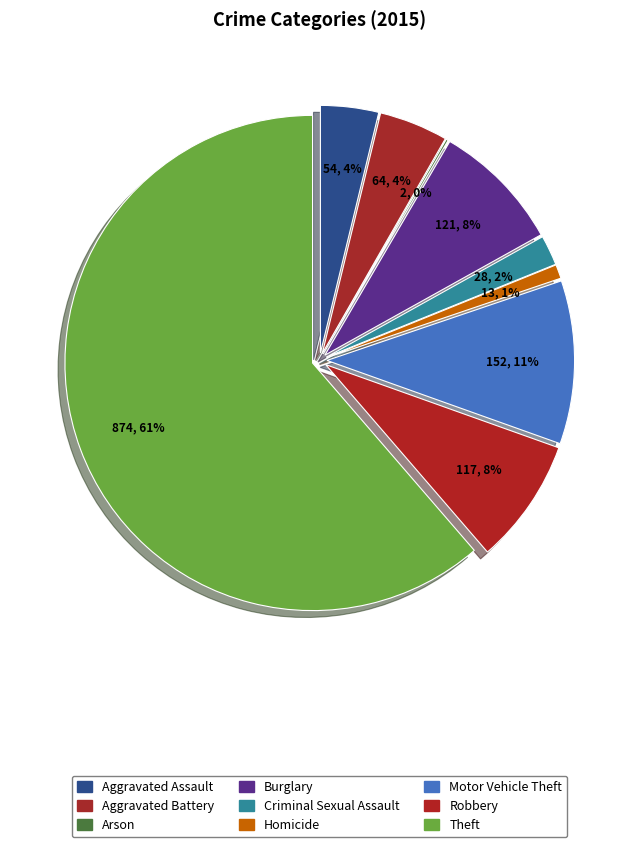

To the nearest percent, what percentage of the pie is Criminal Sexual Assault?

2%